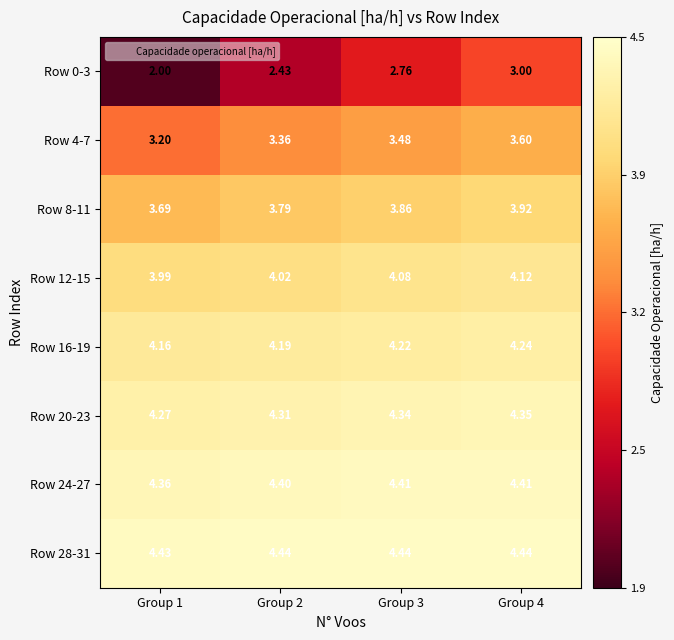

Is the value of Row 0-3 at Group 3 greater than the value of Row 20-23 at Group 1?

No